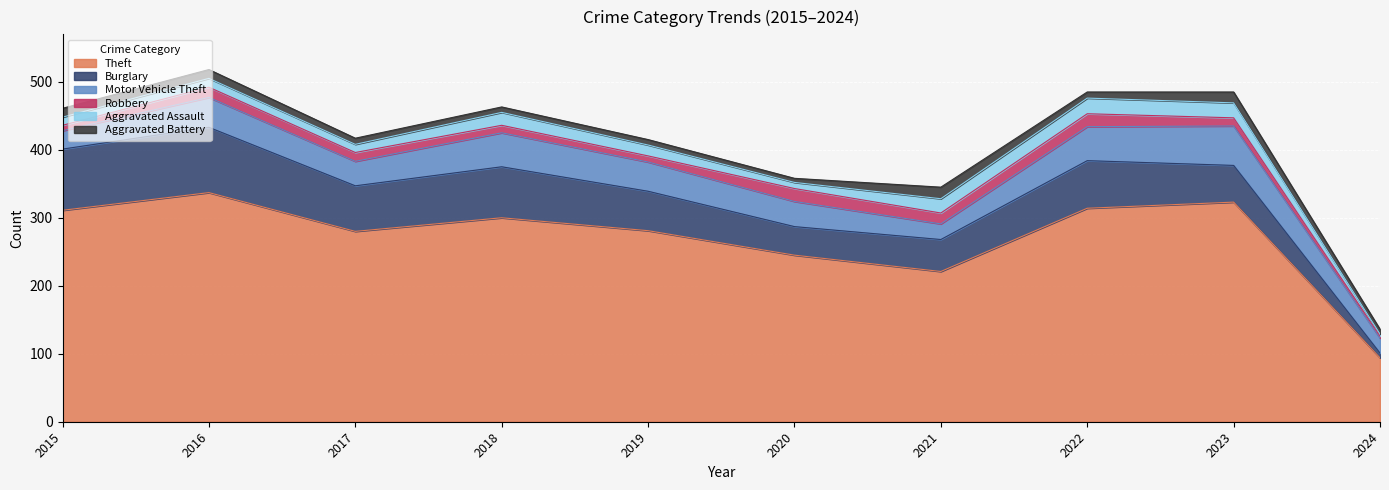

How many lines are shown in the chart?

6